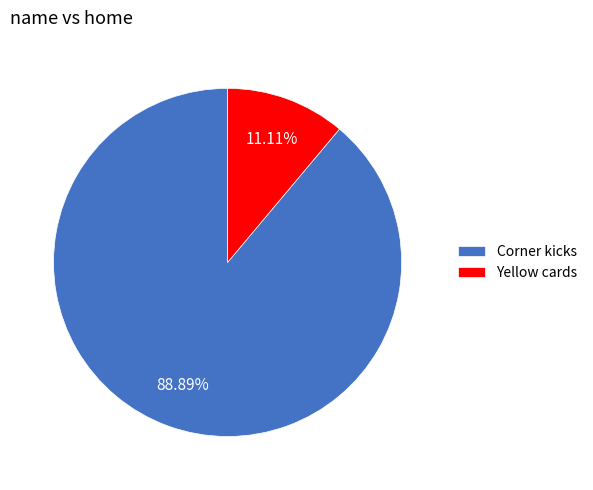

Is there a majority slice in this chart?

Yes